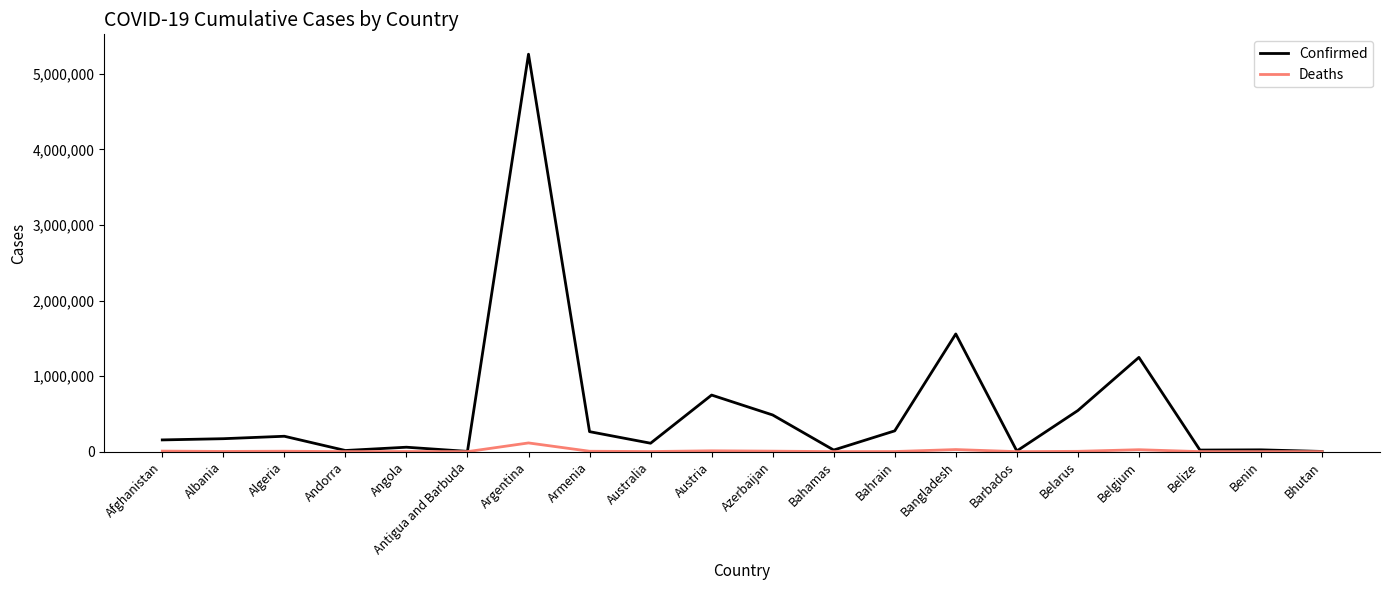

List the series in order of their overall mean, lowest first.

Deaths, Confirmed